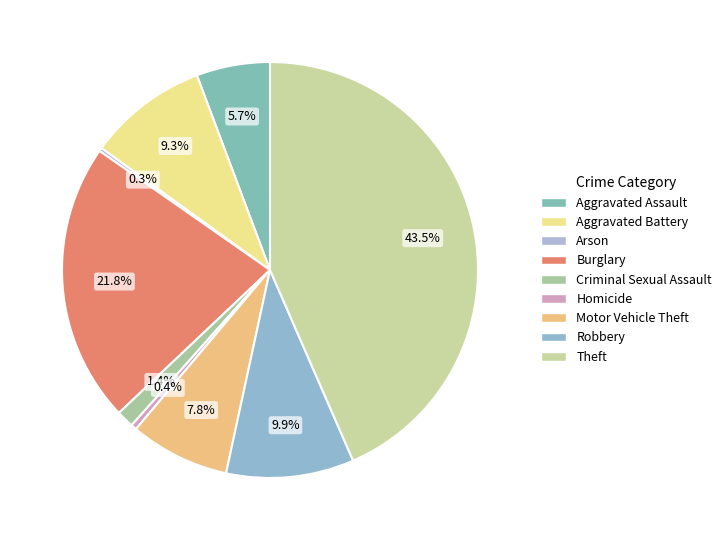

Is there a majority slice in this chart?

No